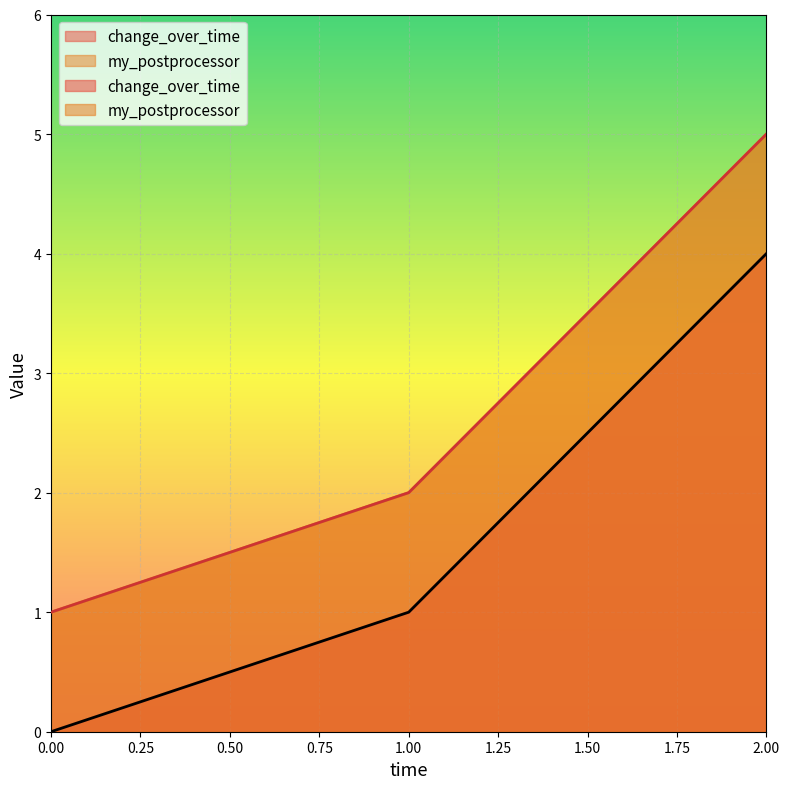

Does the chart display data point markers on the line(s)?

No